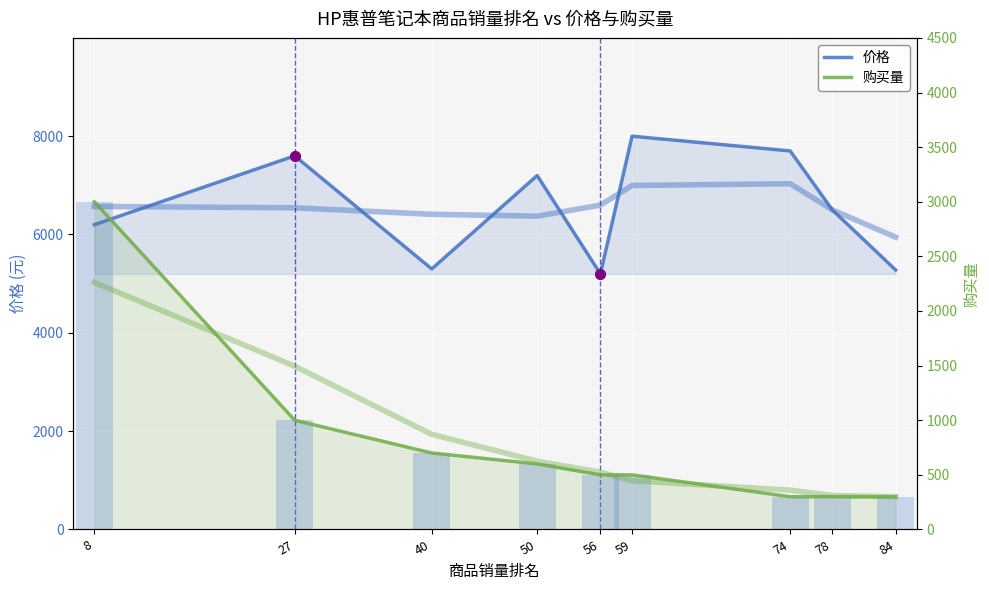

Which series has the widest spread of Y values?

价格